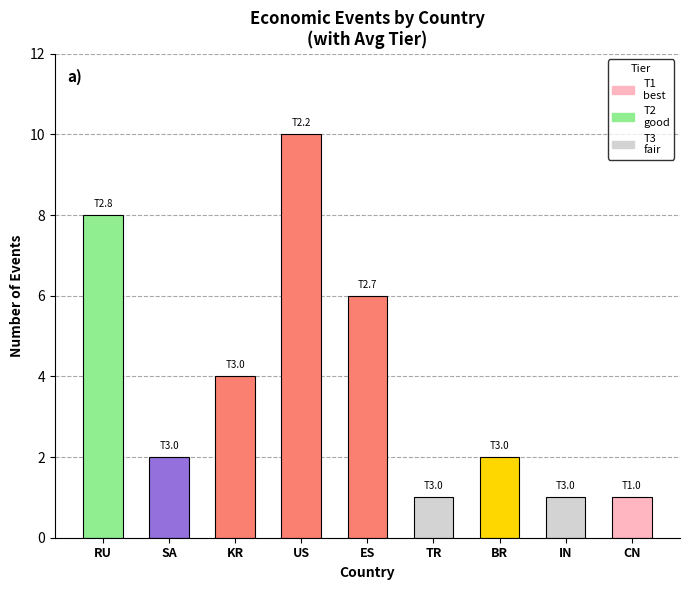

What is the greatest value displayed?

10